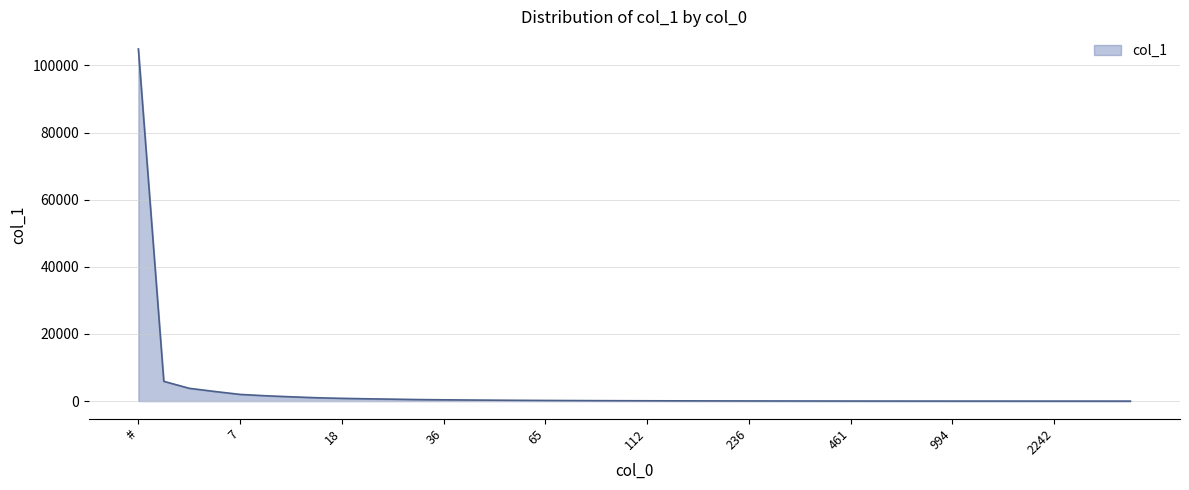

What is the difference between the maximum and minimum values?

104907